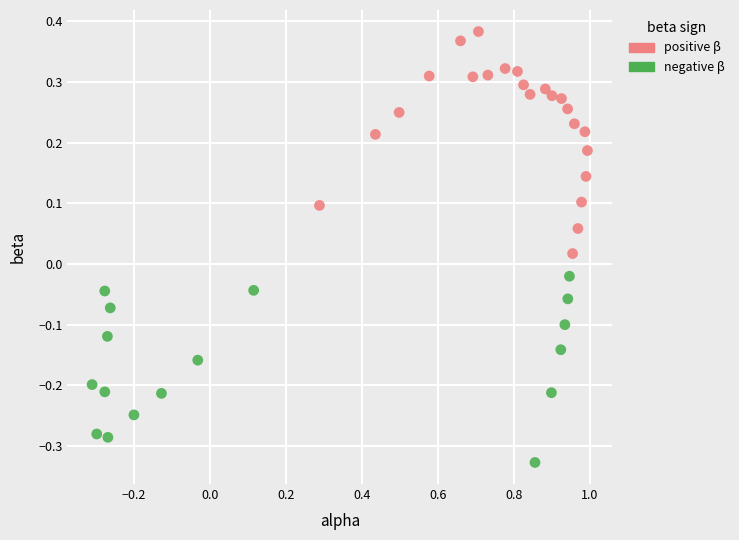

Which series reaches the maximum Y coordinate?

positive β